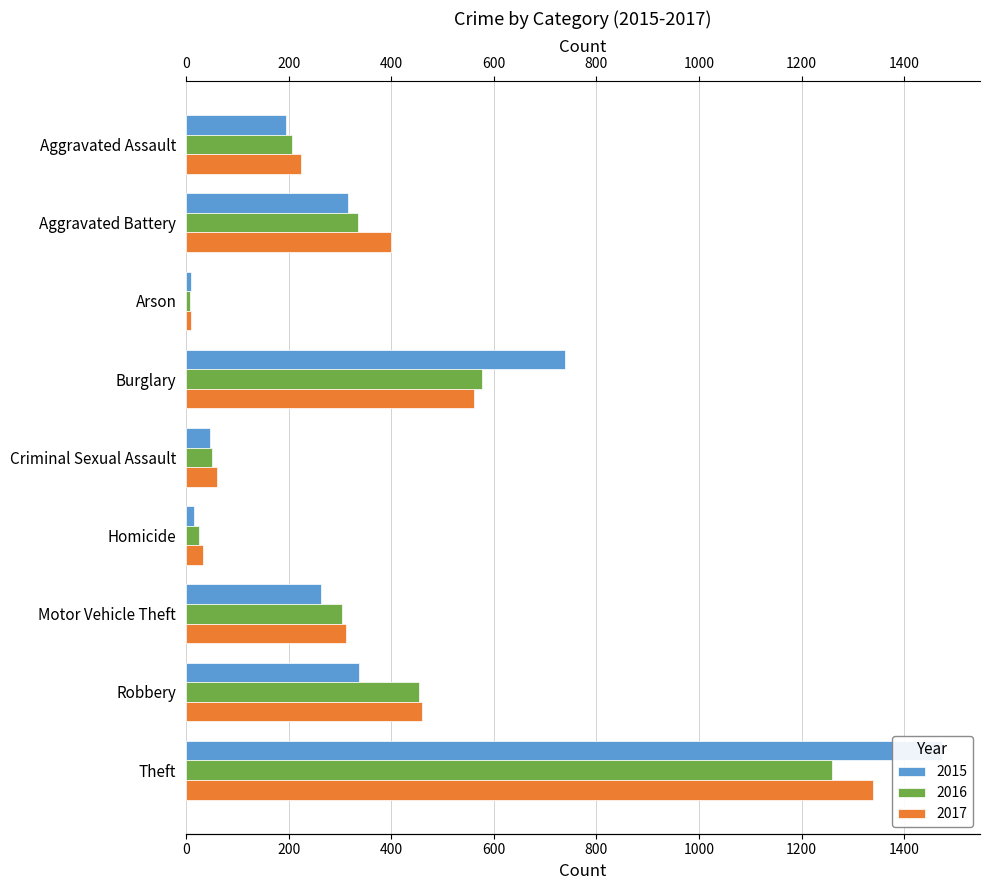

Reading left to right, extract all data points from this chart.

2015: 194	316	9	738	46	15	263	337	1474
2016: 206	336	7	576	50	26	304	454	1259
2017: 224	400	10	562	61	33	312	460	1339